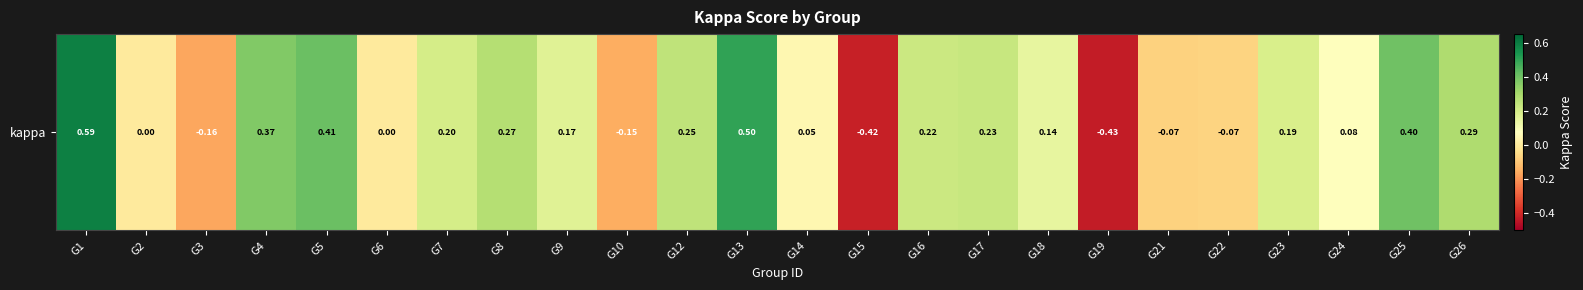

Which has a higher value, G24 or G8?

G8